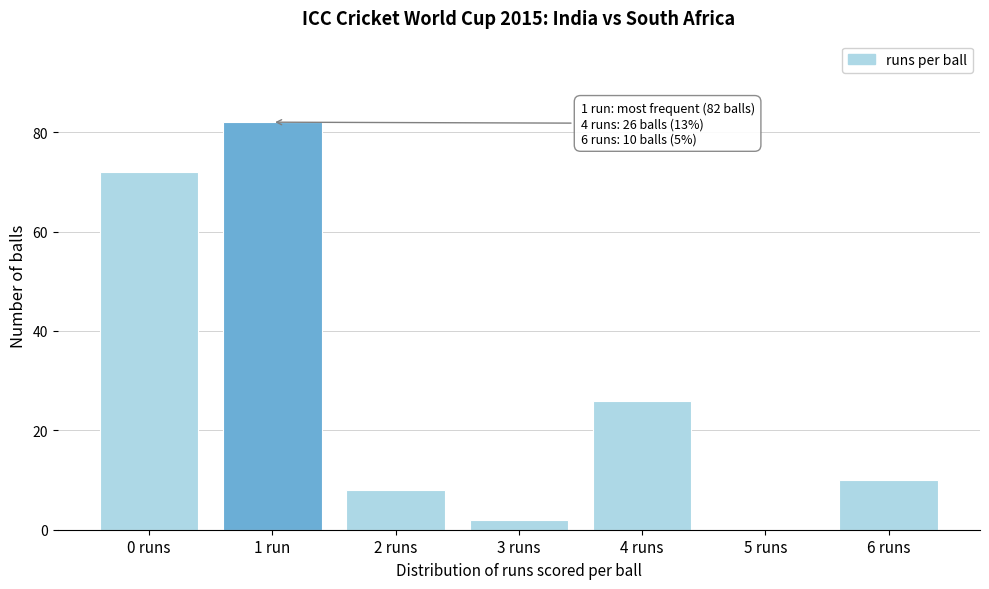

Reading left to right, list all the values displayed in this chart.

0 runs=72	1 run=82	2 runs=8	3 runs=2	4 runs=26	5 runs=0	6 runs=10